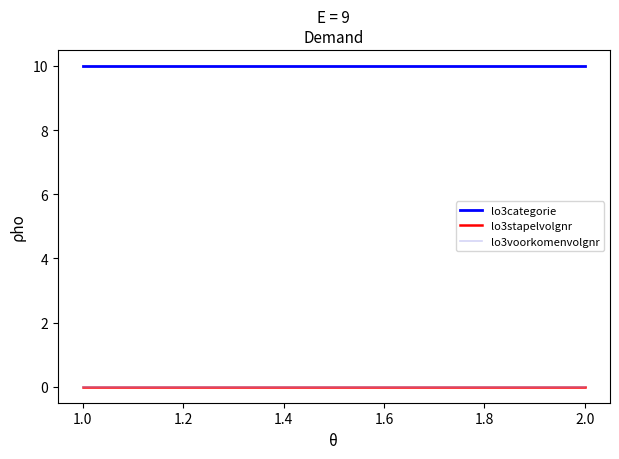

At how many categories does at least one series exceed 3?

4